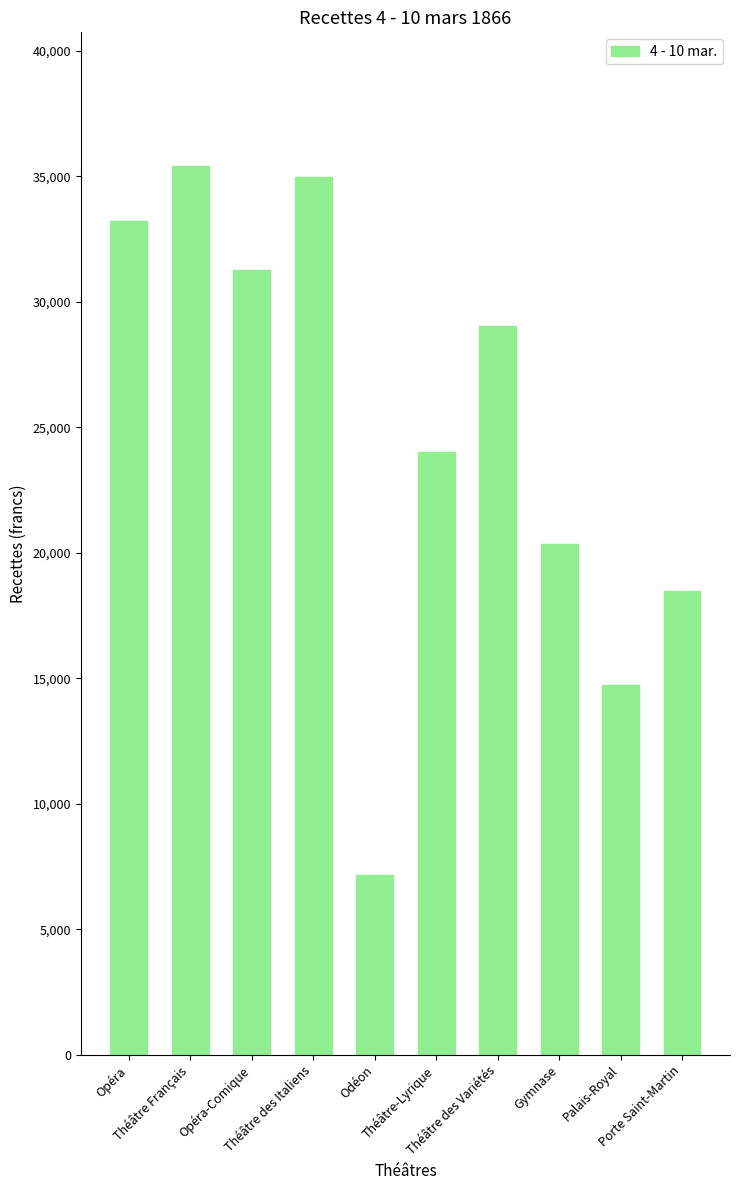

What is the smallest value displayed?

7146.8